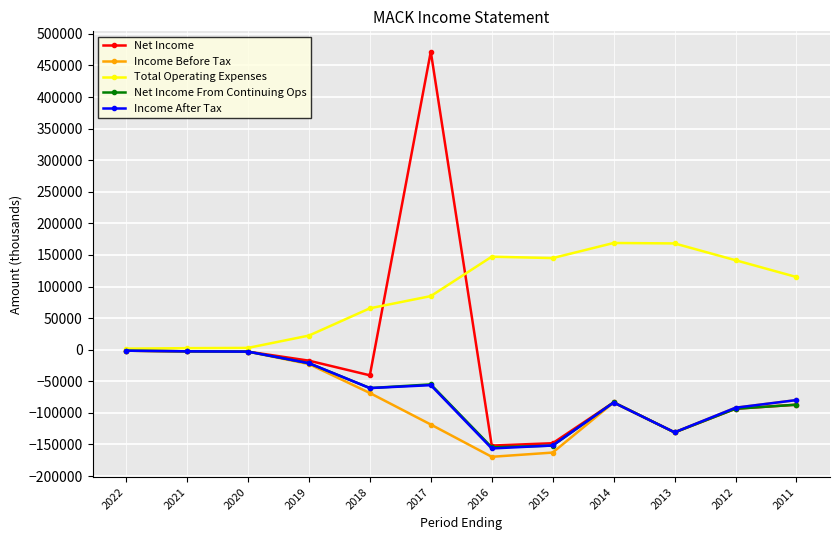

What is the smallest value displayed?

-169500